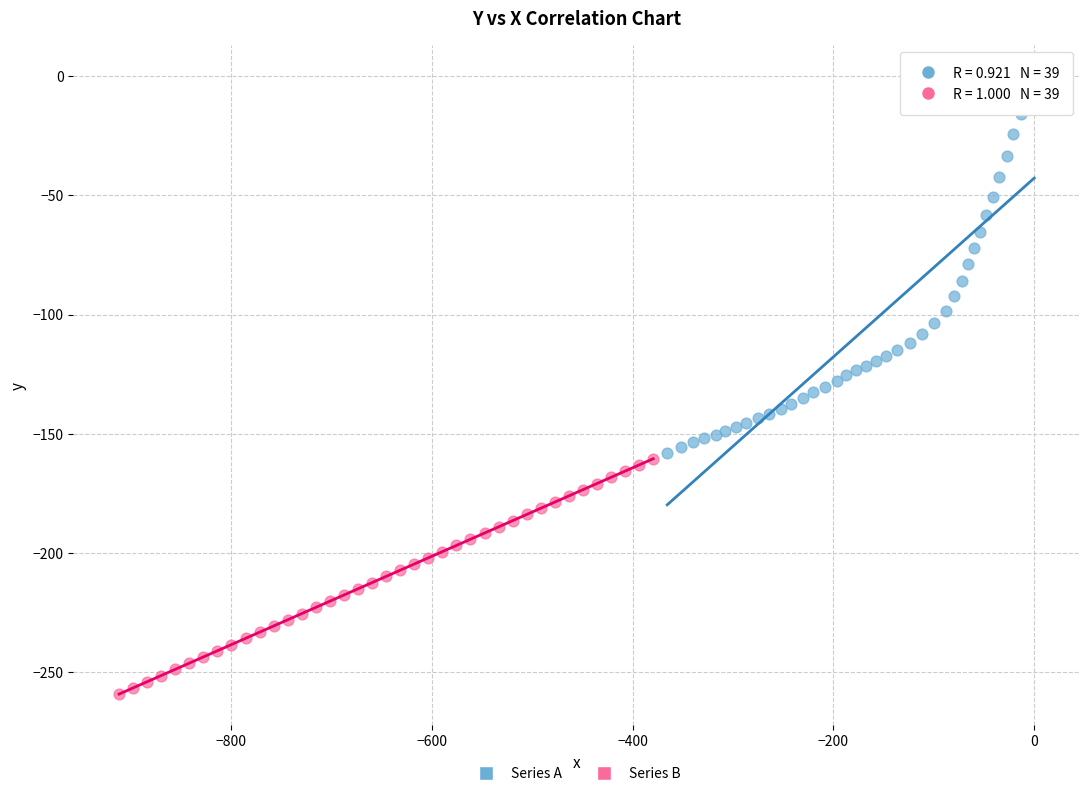

Which series reaches the maximum Y coordinate?

Series A